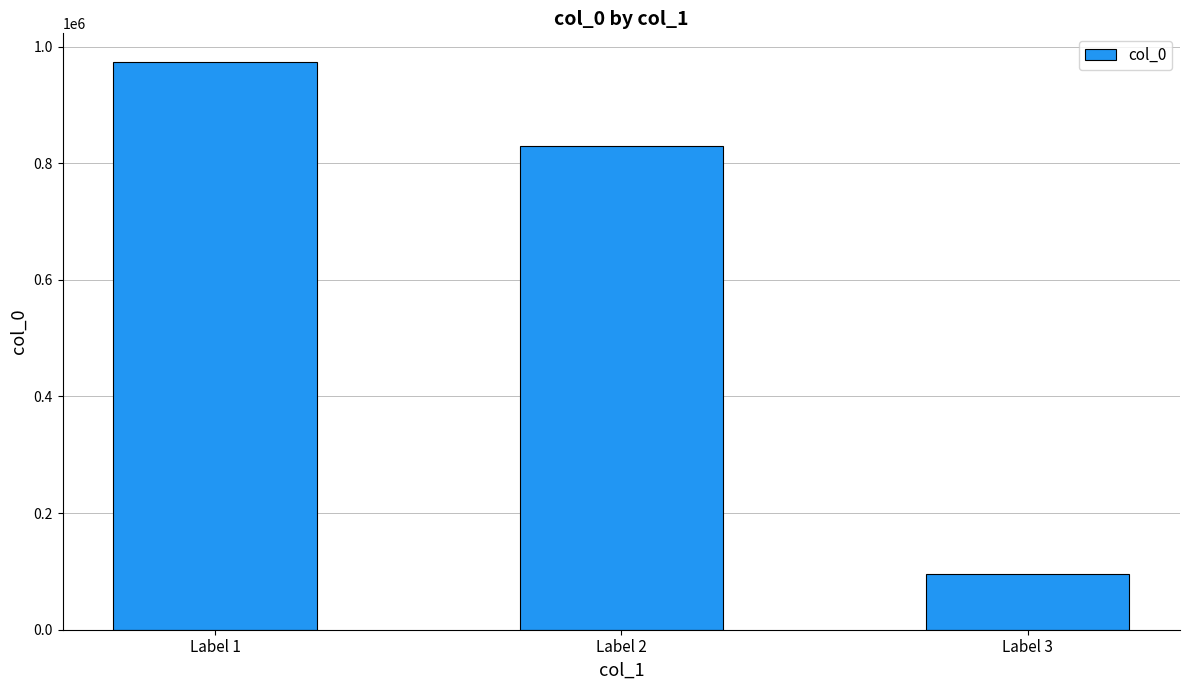

What is the value of the 3rd bar from the left?

95698